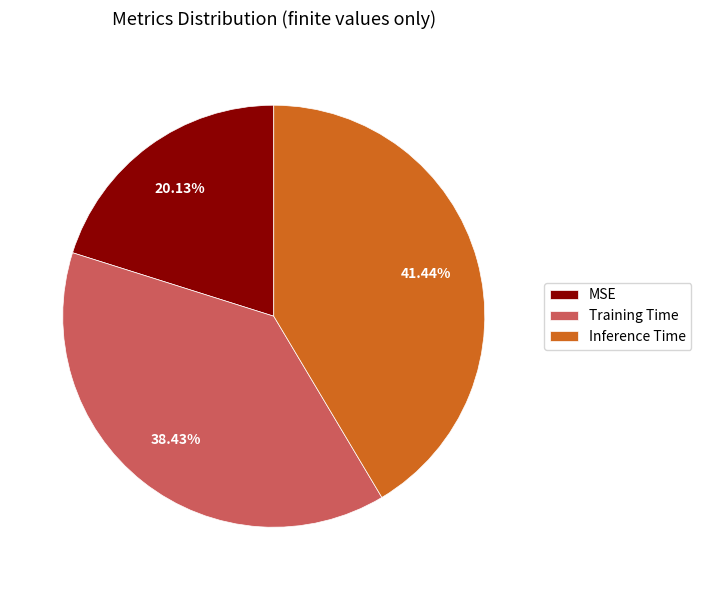

How many segments does this pie chart have?

3